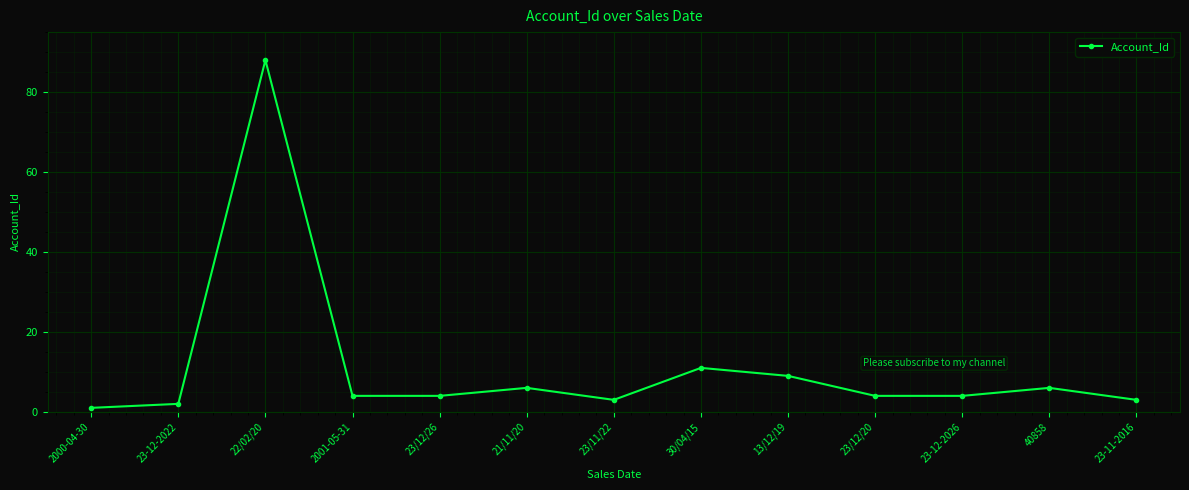

Does the chart have visible grid lines?

Yes